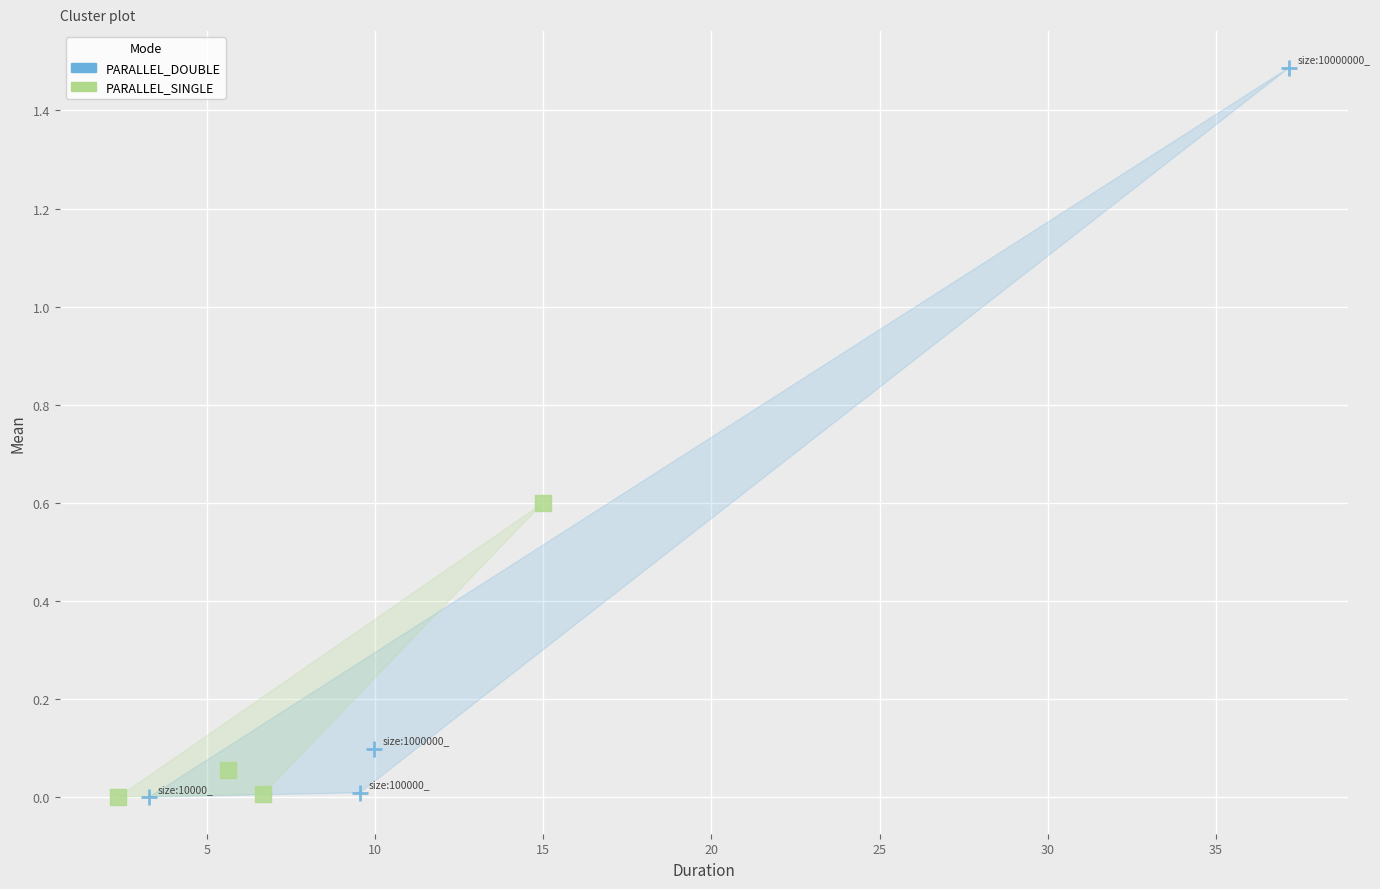

Which series has the widest spread of Y values?

PARALLEL_DOUBLE